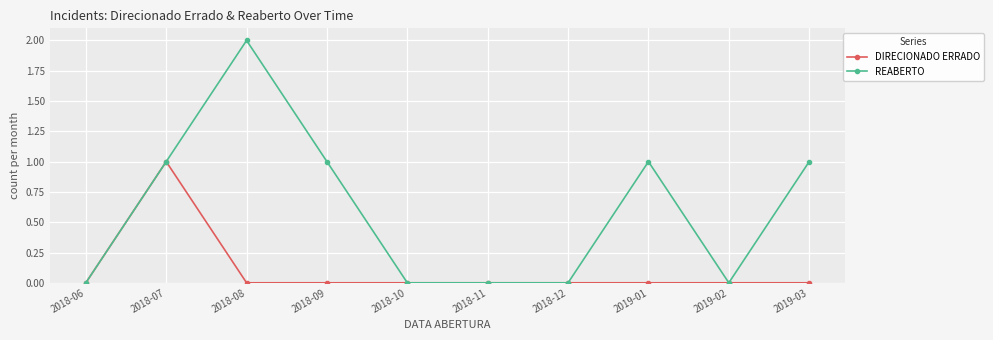

Is the value of REABERTO at 2018-09 greater than the value of DIRECIONADO ERRADO at 2018-09?

Yes